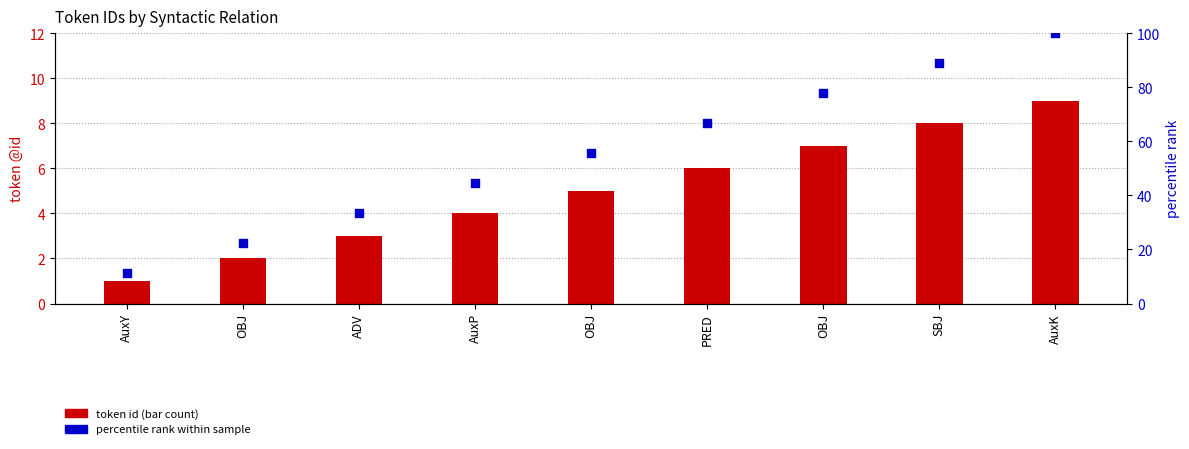

What is the total value across all series at ADV?

36.3